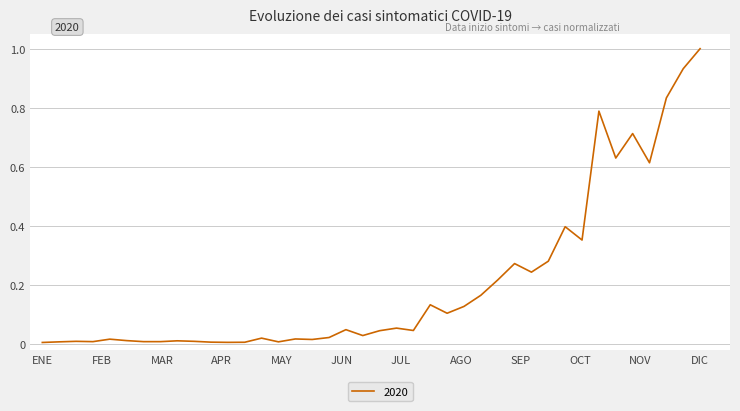

Count the number of categories in the chart.

40